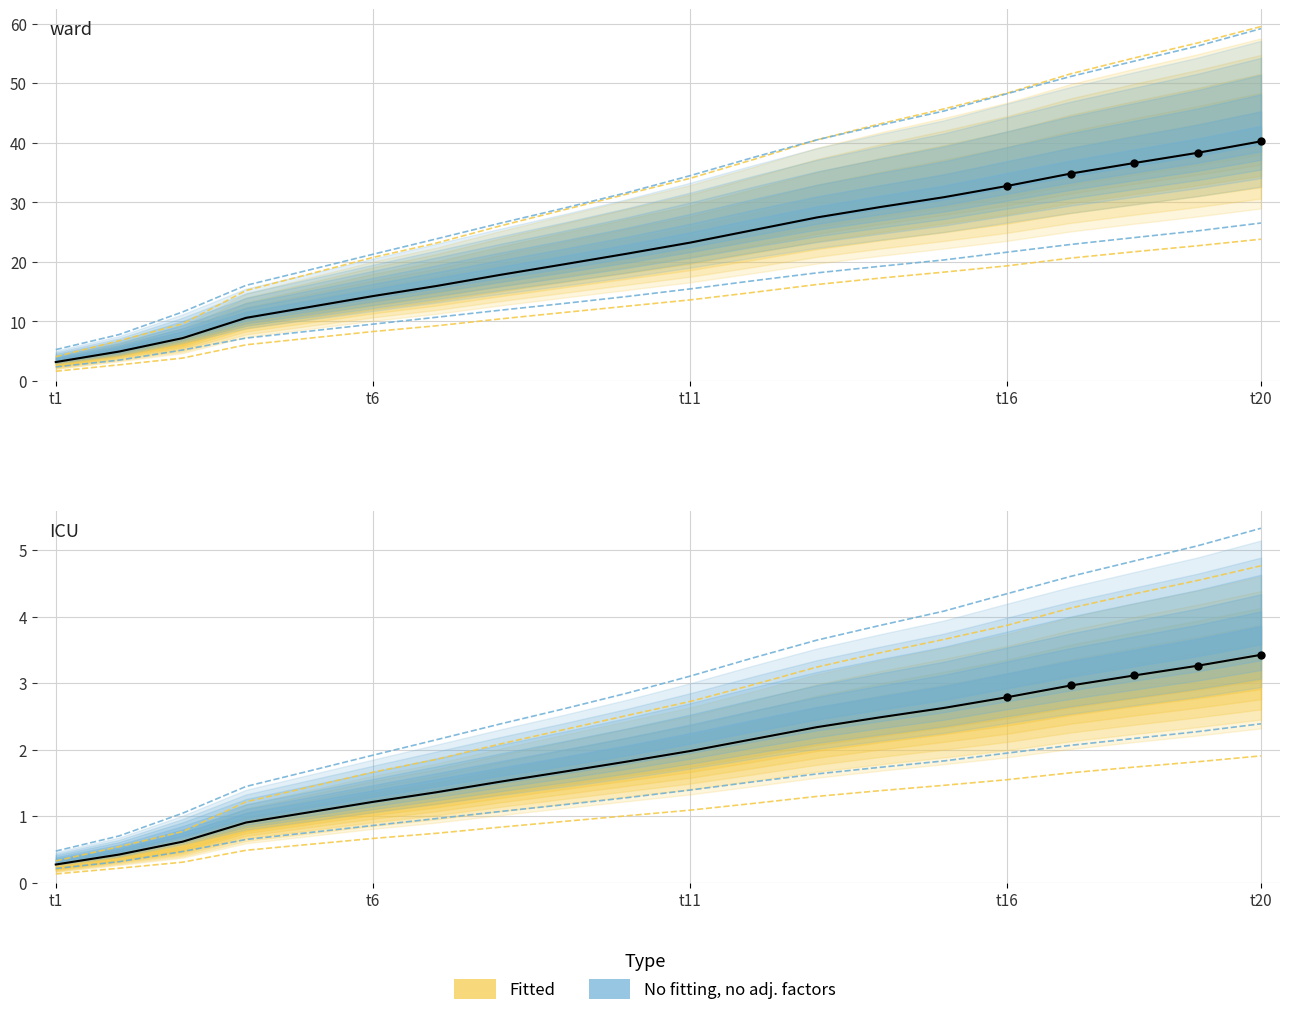

What is the total value across all series at 2?

21.2